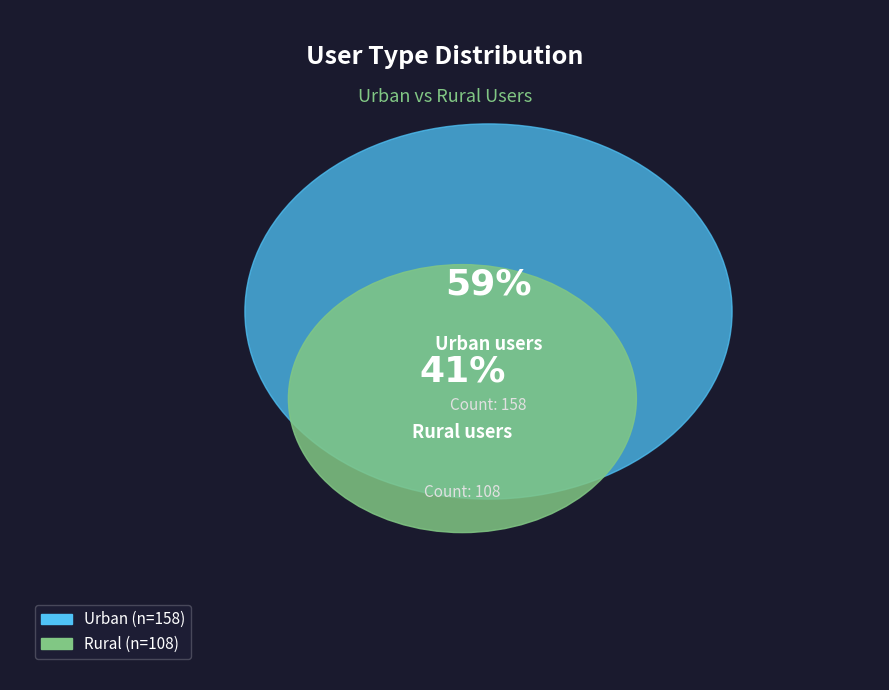

Is rural the majority of the pie?

No